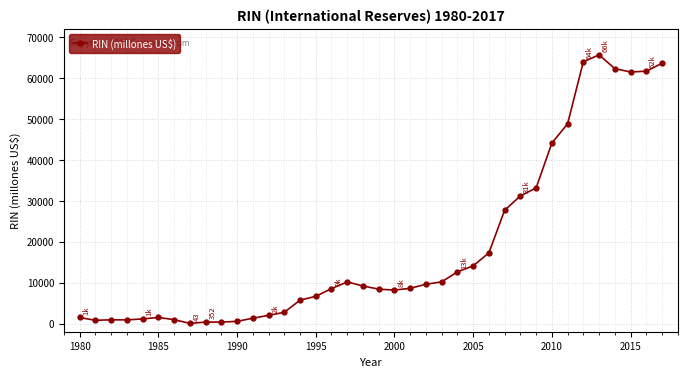

What is the value of the 28th point from the left?

27688.8